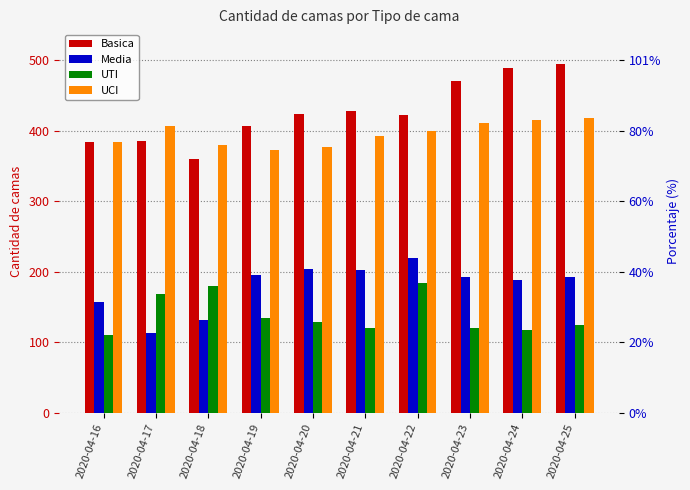

What is the value of the UTI bar at the 5th from the left?

129